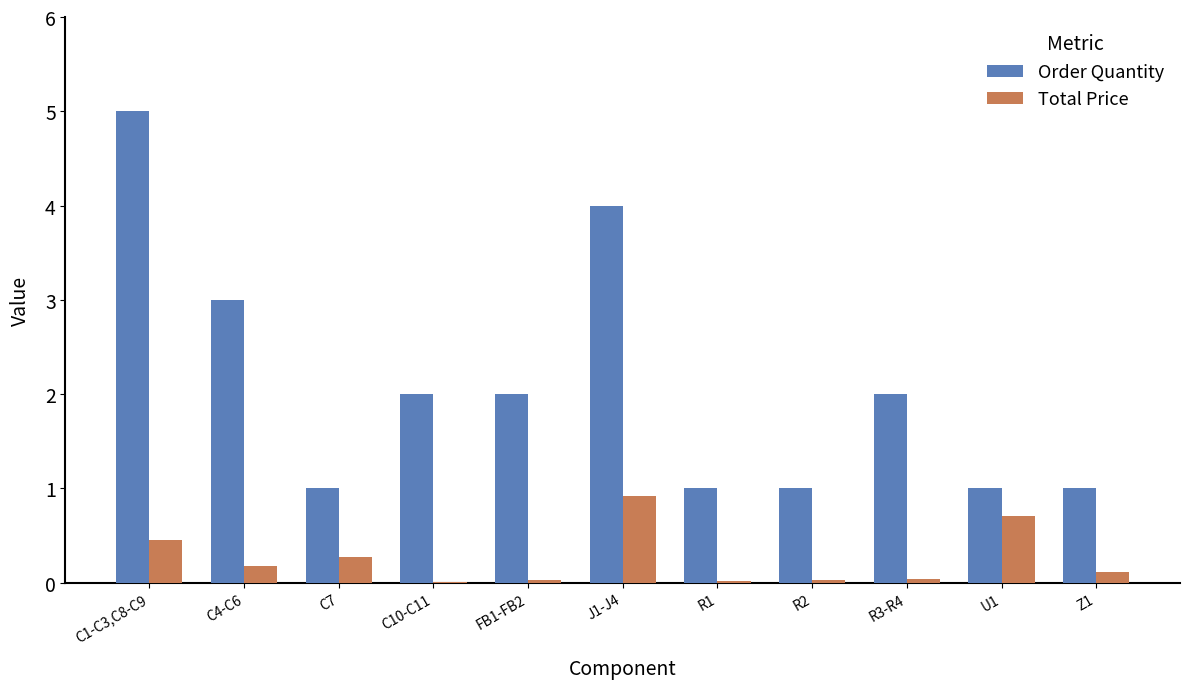

At which label is Order Quantity closest to 3?

C4-C6